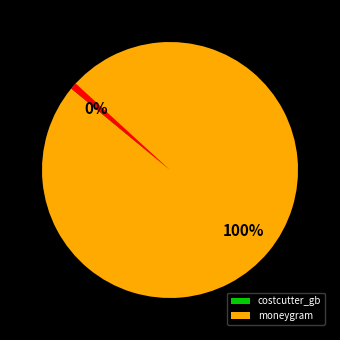

To the nearest percent, what is the average slice percentage?

33%